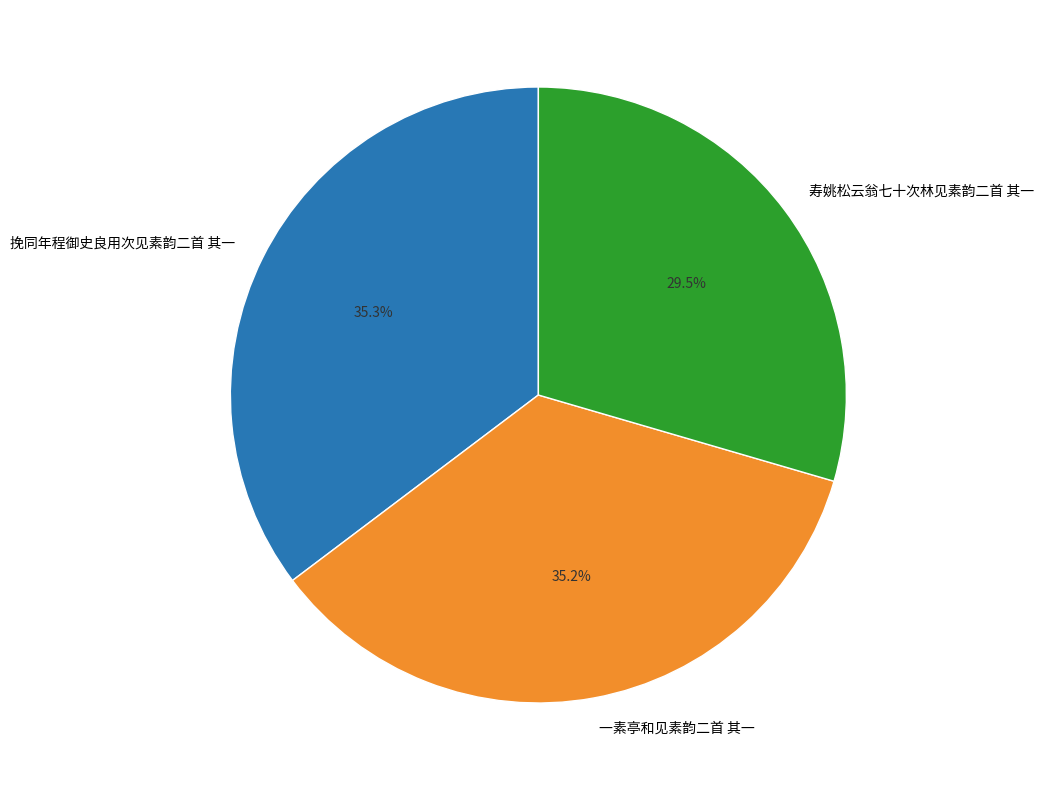

What percentage is the 一素亭和见素韵二首 其一 slice, to the nearest percent?

35%